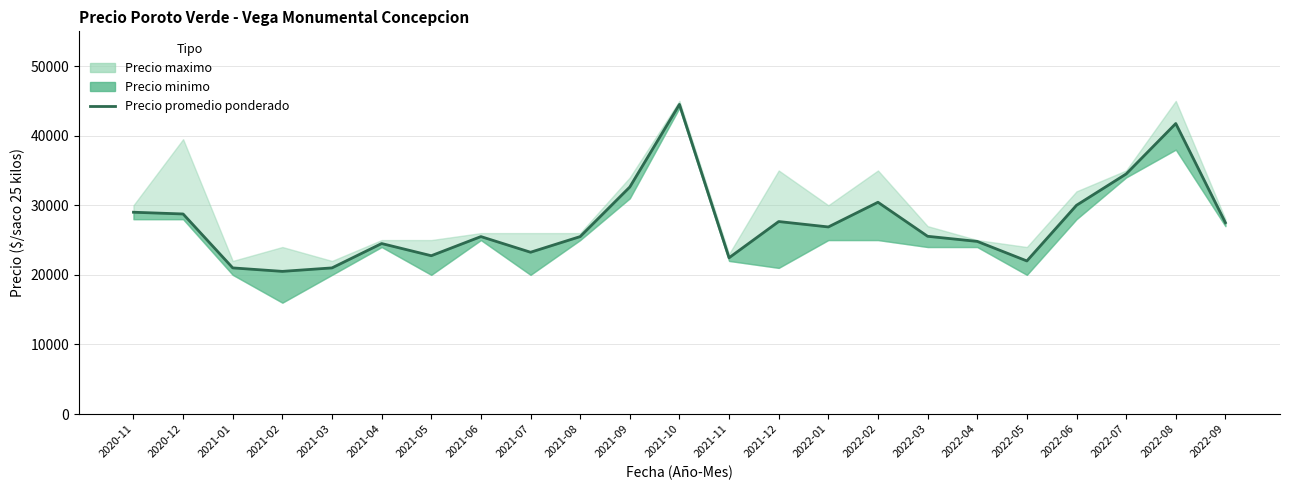

The chart shows a value of 12512 at 2020-12. True or false?

False